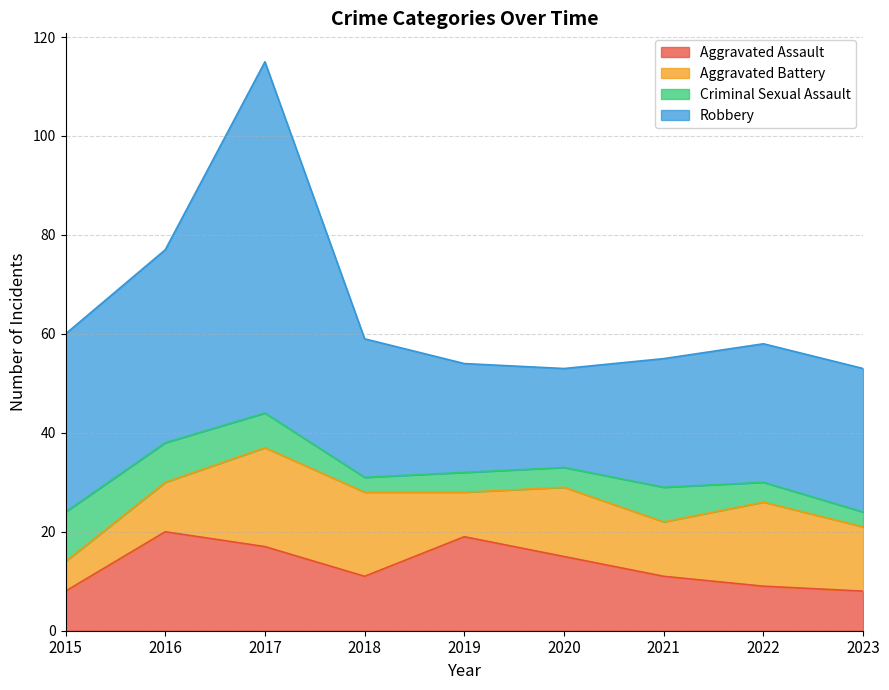

What is the approximate value of Criminal Sexual Assault at 2022?

4